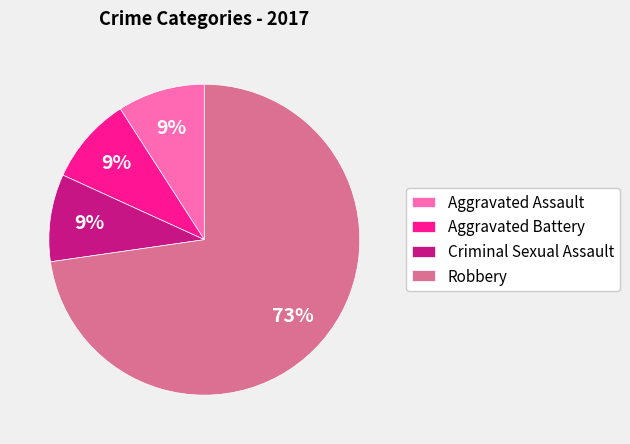

Combined, do Criminal Sexual Assault and Aggravated Battery account for over 50%?

No